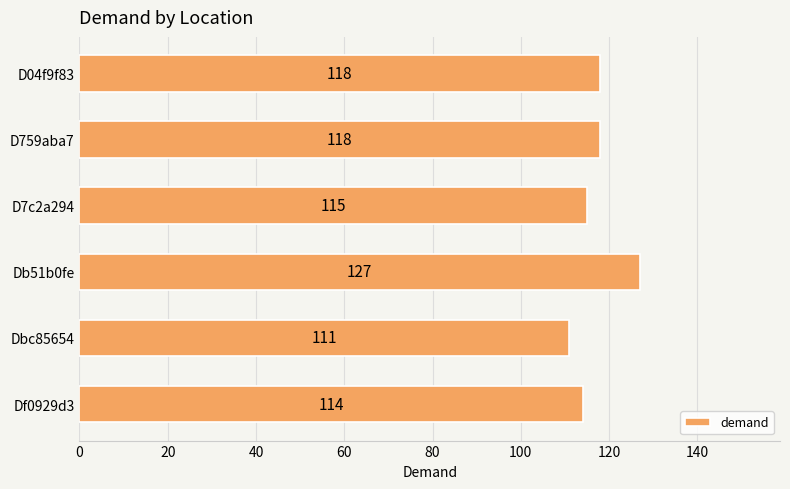

What is the difference between the maximum and minimum values?

16